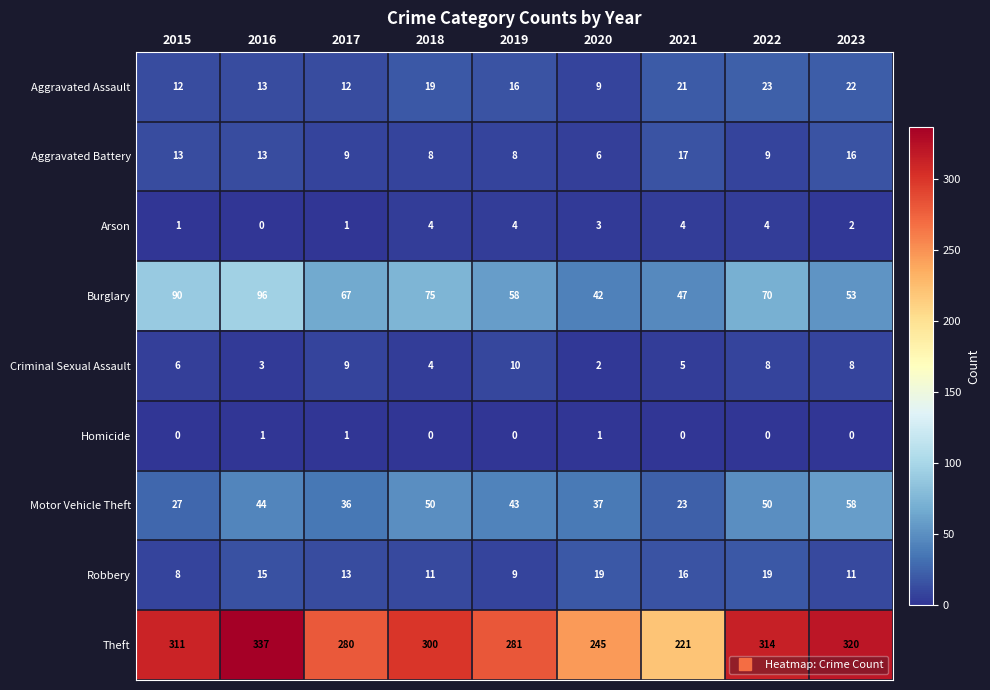

What is the difference between the highest and lowest values at 2021?

221